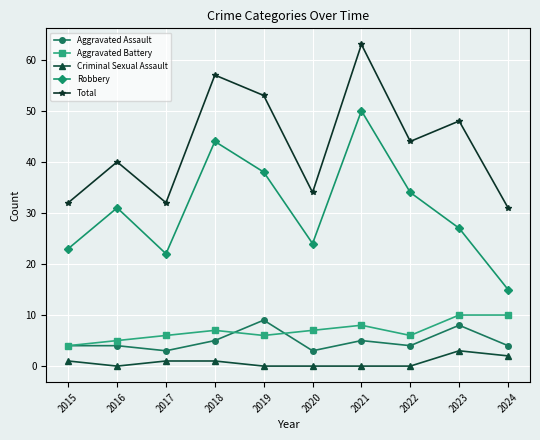

What is the difference between the Criminal Sexual Assault values at 2018 and 2023?

2